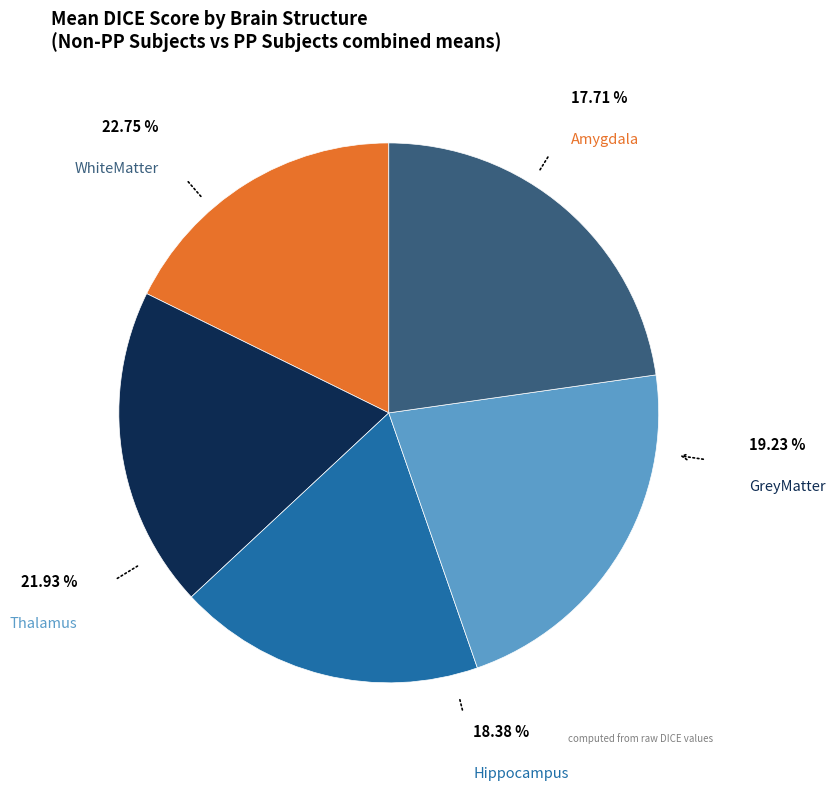

The Hippocampus slice represents 25% of the pie. True or false?

False